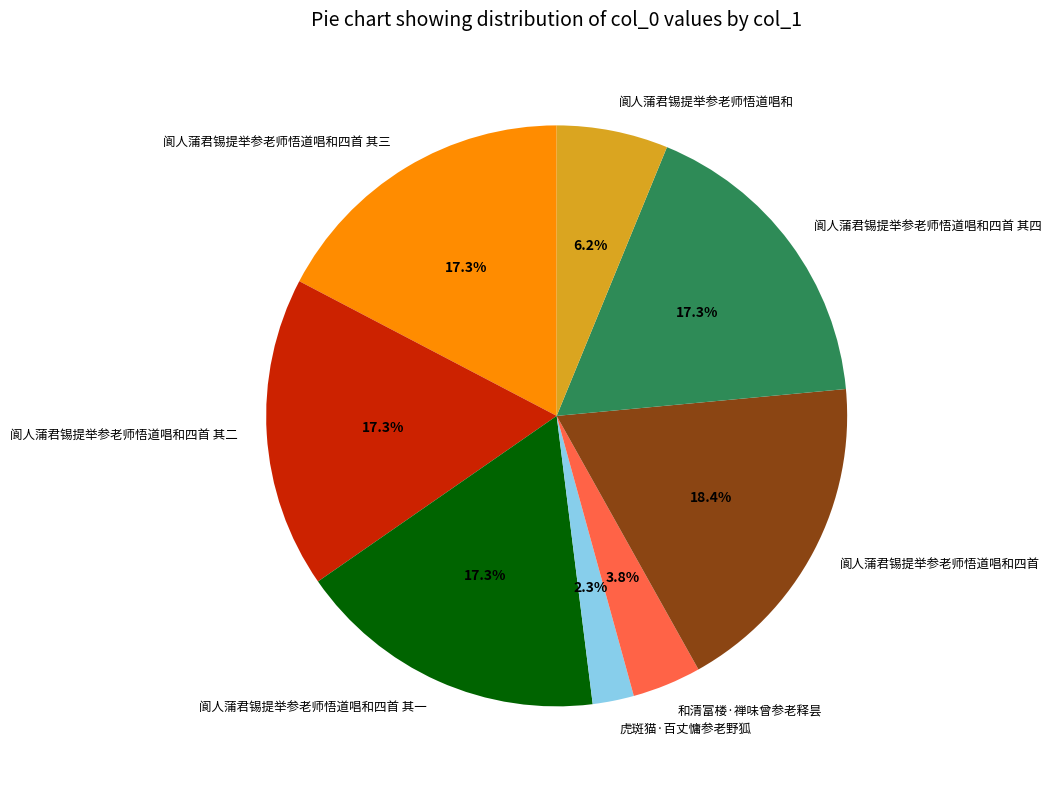

Is there a majority slice in this chart?

No